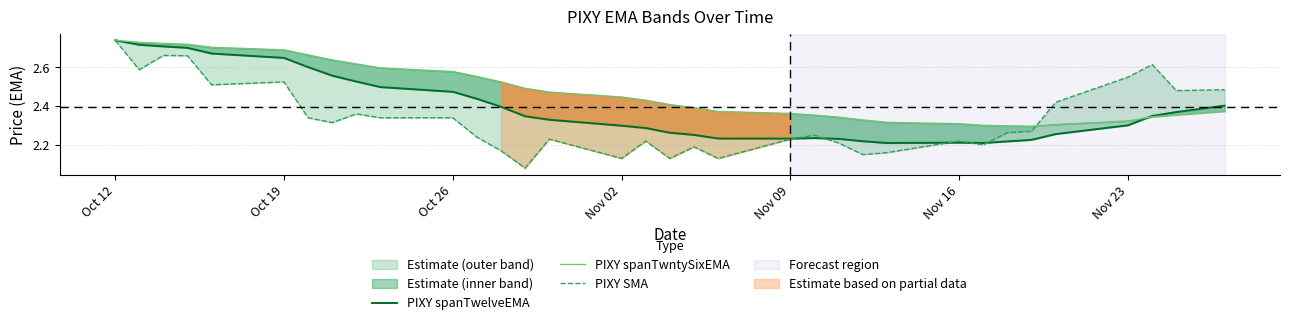

What are all the series names shown in the legend?

PIXY spanTwelveEMA, PIXY spanTwntySixEMA, PIXY SMA